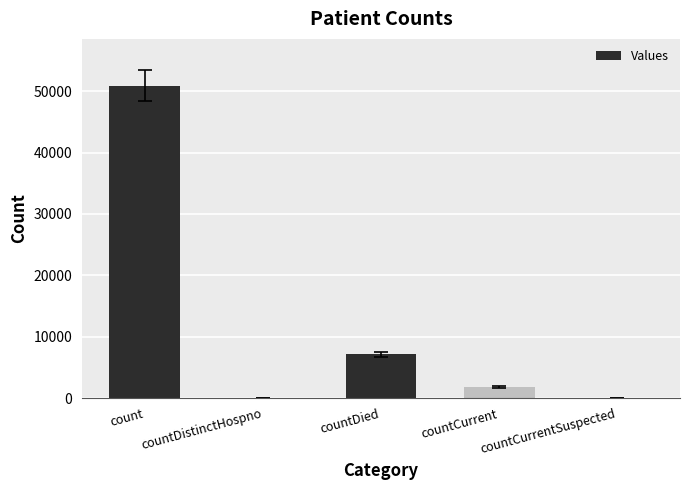

What is the average value?

11964